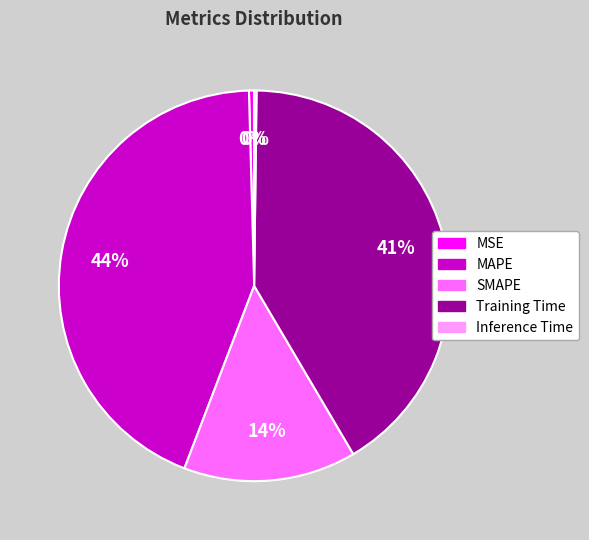

True or false: MAPE accounts for 50% of the total.

False